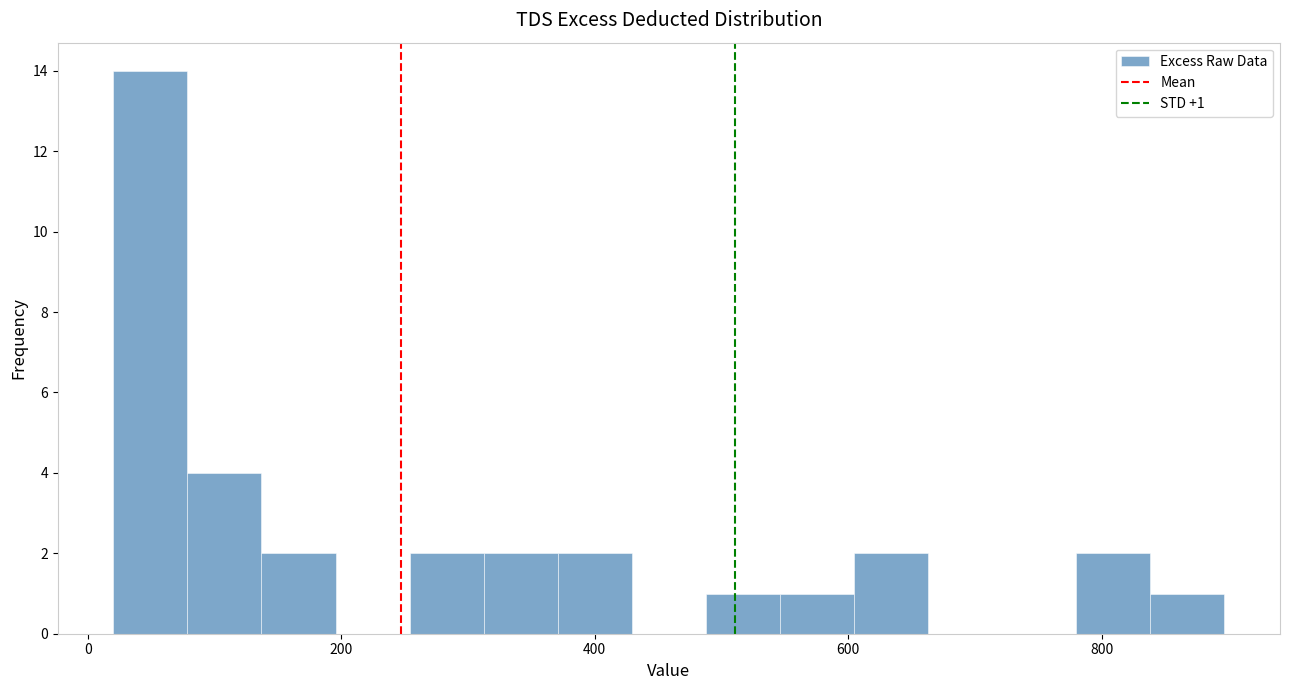

Read against the x-axis, roughly where is the centre of the tallest bar?

40